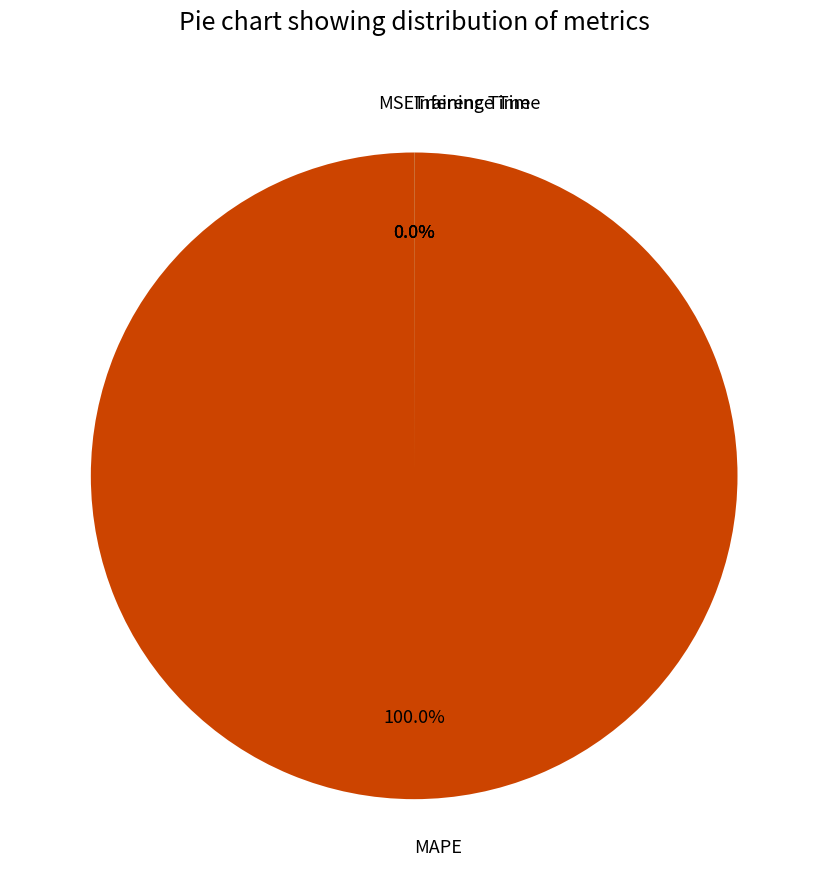

Which category accounts for the majority?

MAPE